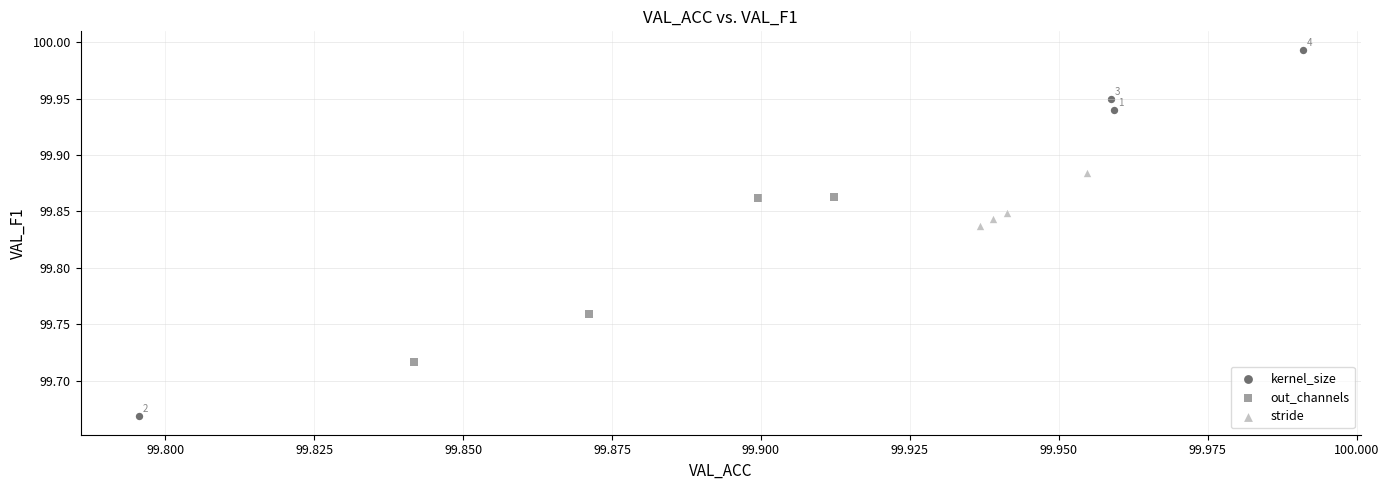

Which series has the widest spread of Y values?

kernel_size